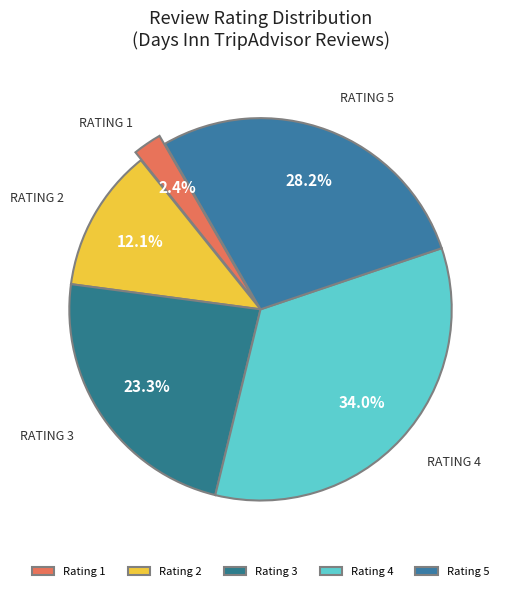

Count the number of slices in the pie.

5